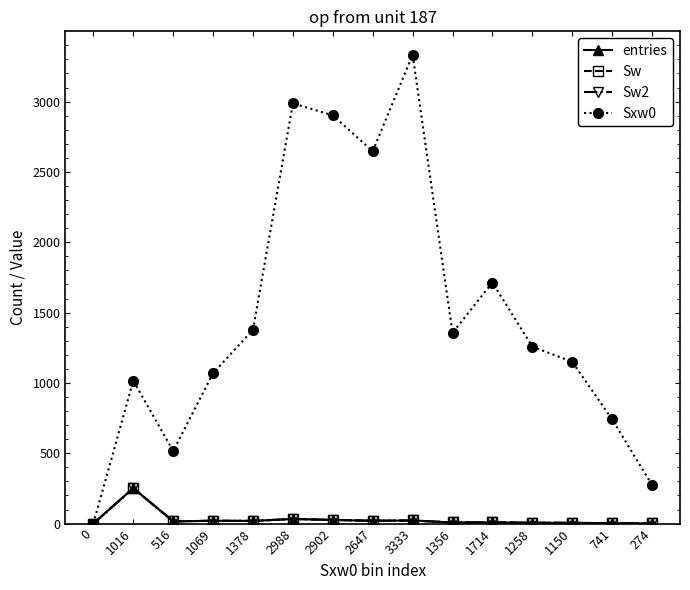

True or false: Sxw0 has more than 1 points higher than both neighbors.

True